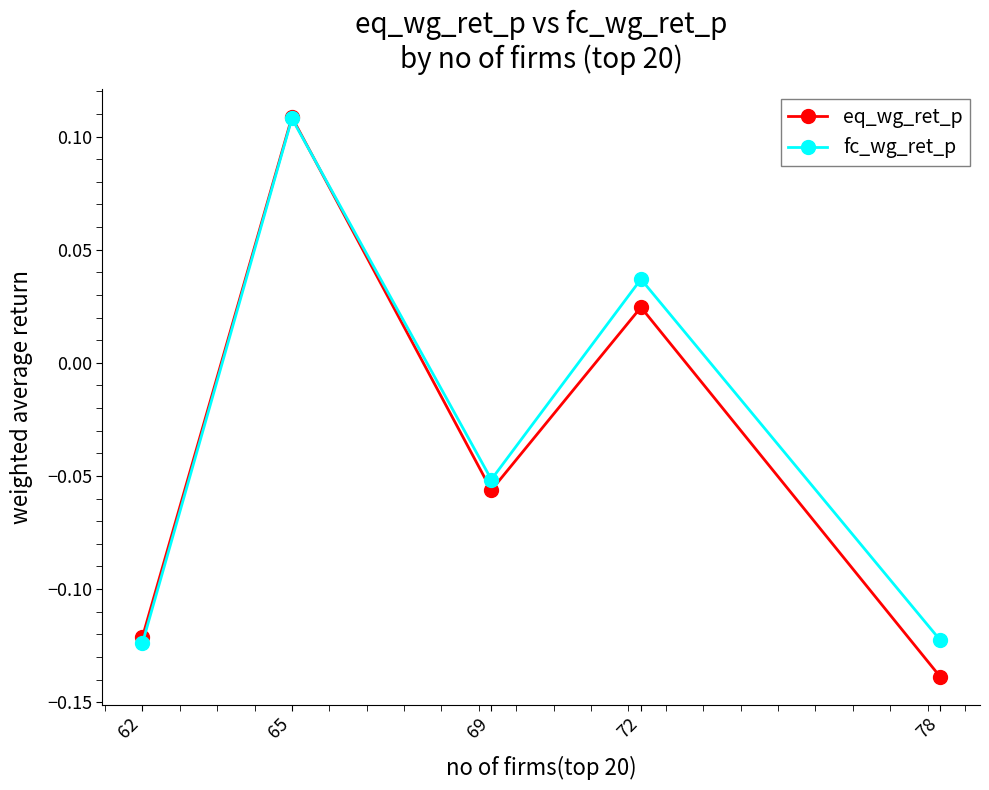

How many interior local peaks does the eq_wg_ret_p series have?

2